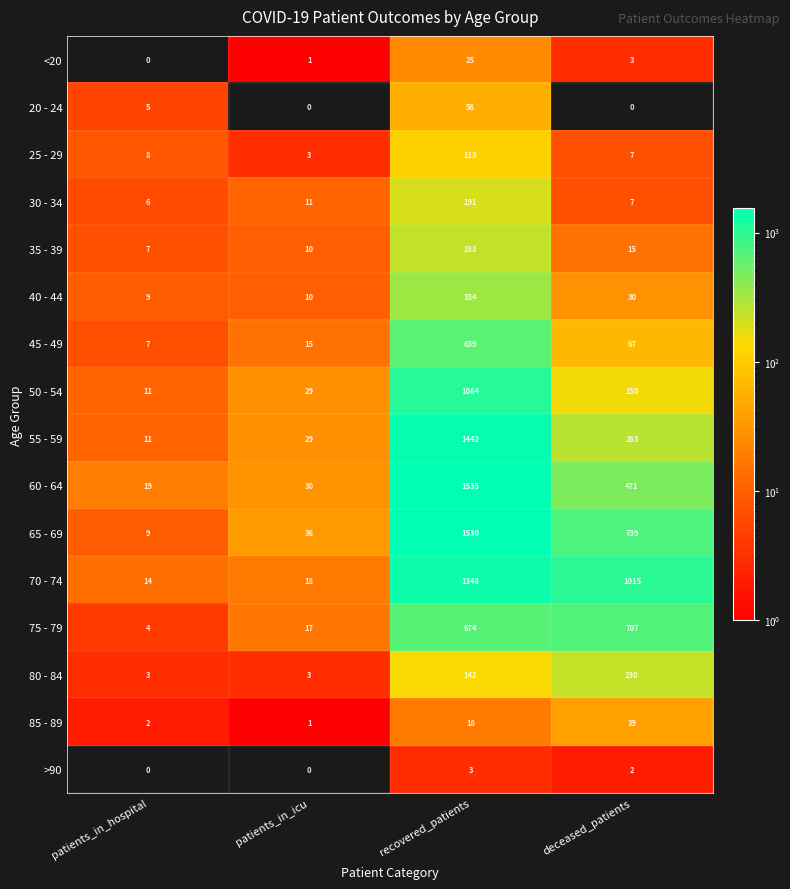

Count the number of categories in the chart.

4